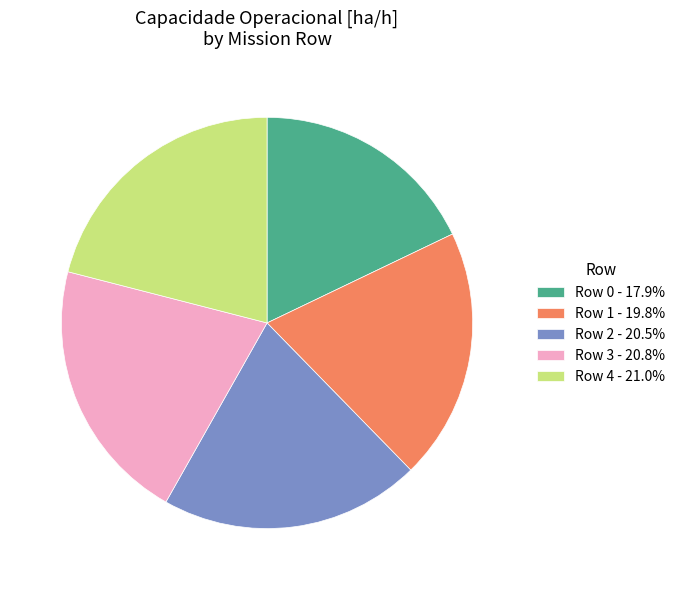

Is Row 4 - 21.0% the majority of the pie?

No